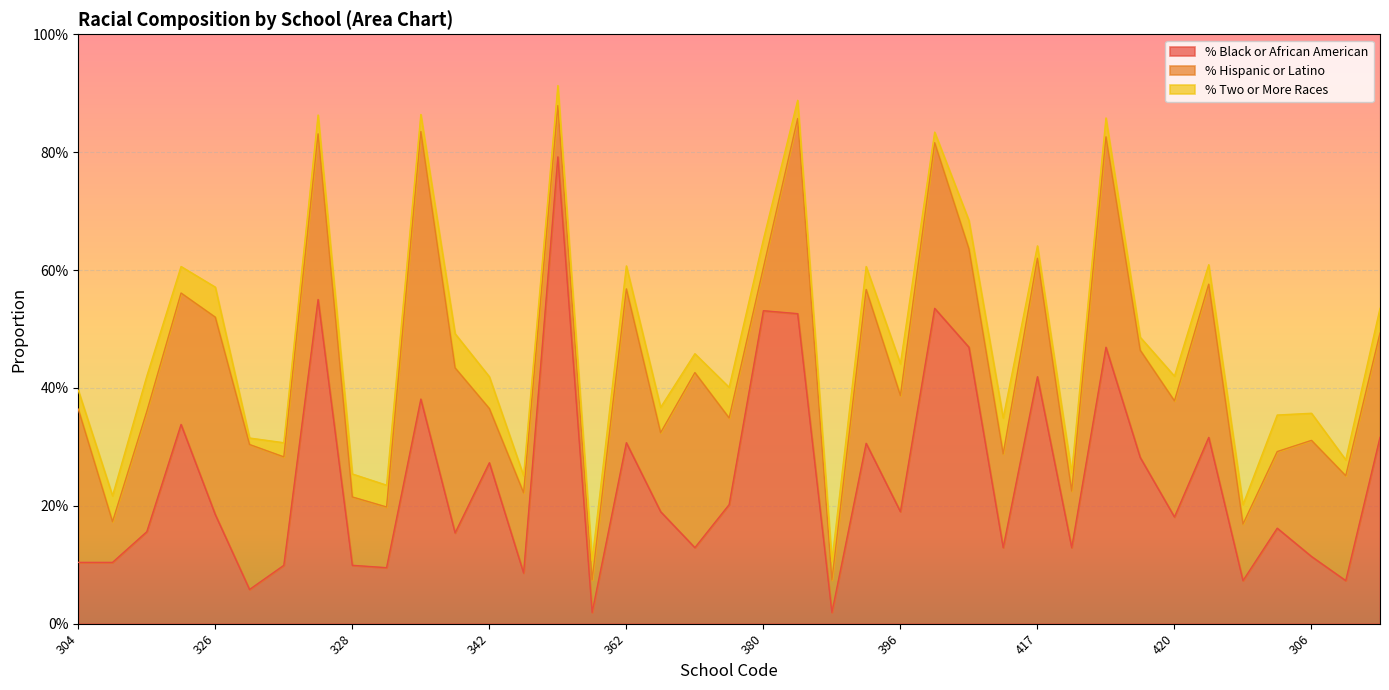

True or false: % Two or More Races has more than 2 points higher than both neighbors.

True